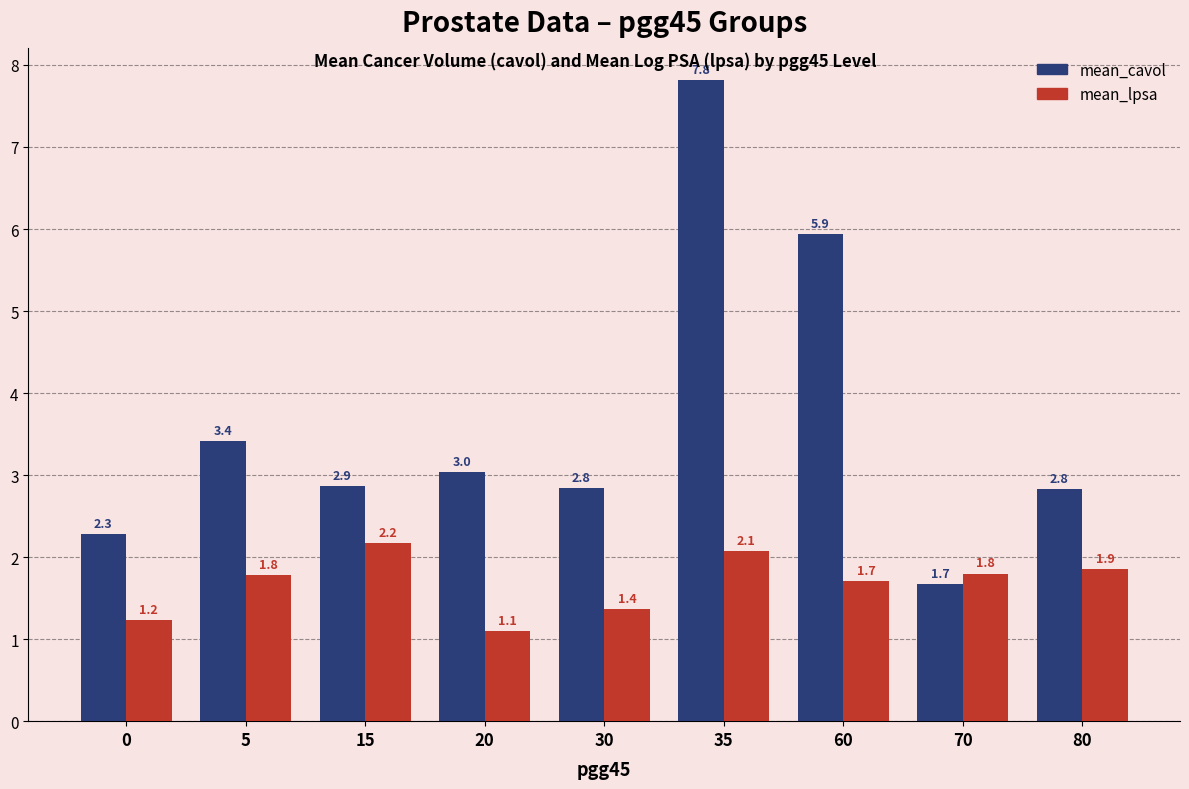

How many groups of bars are there?

9